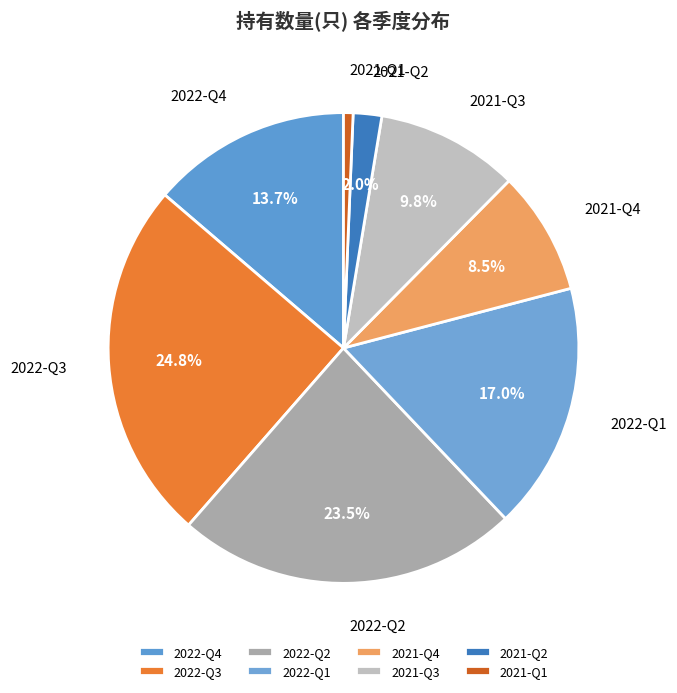

To the nearest percent, what portion does 2022-Q1 represent?

17%